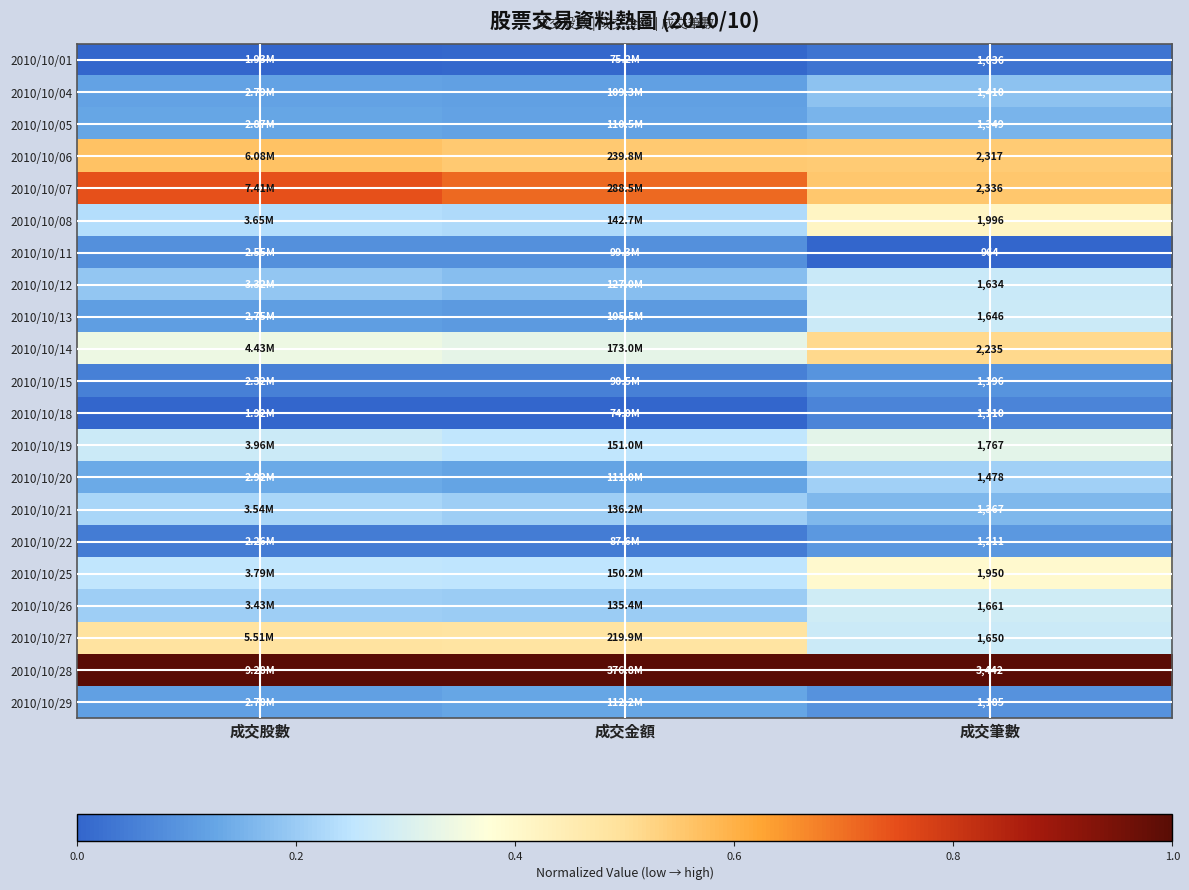

True or false: 2010/10/25 has a value of 0.7 at 成交筆數.

False